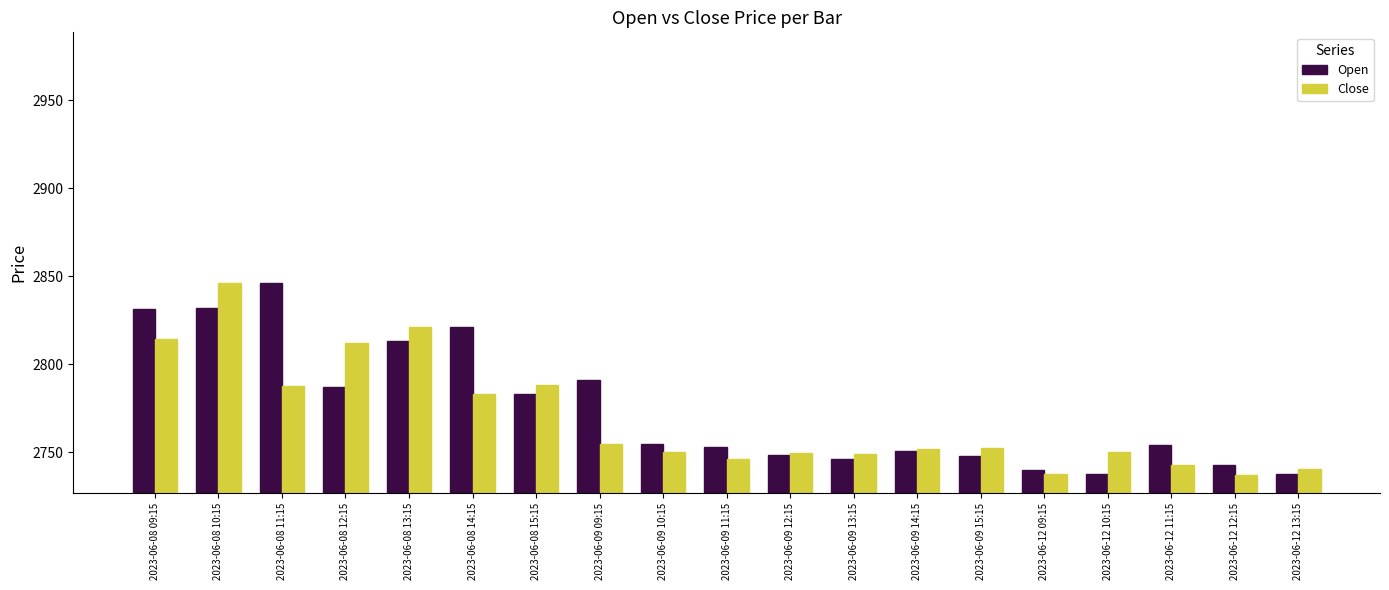

What is the difference between the Open values at 2023-06-08 12:15 and 2023-06-08 09:15?

44.1